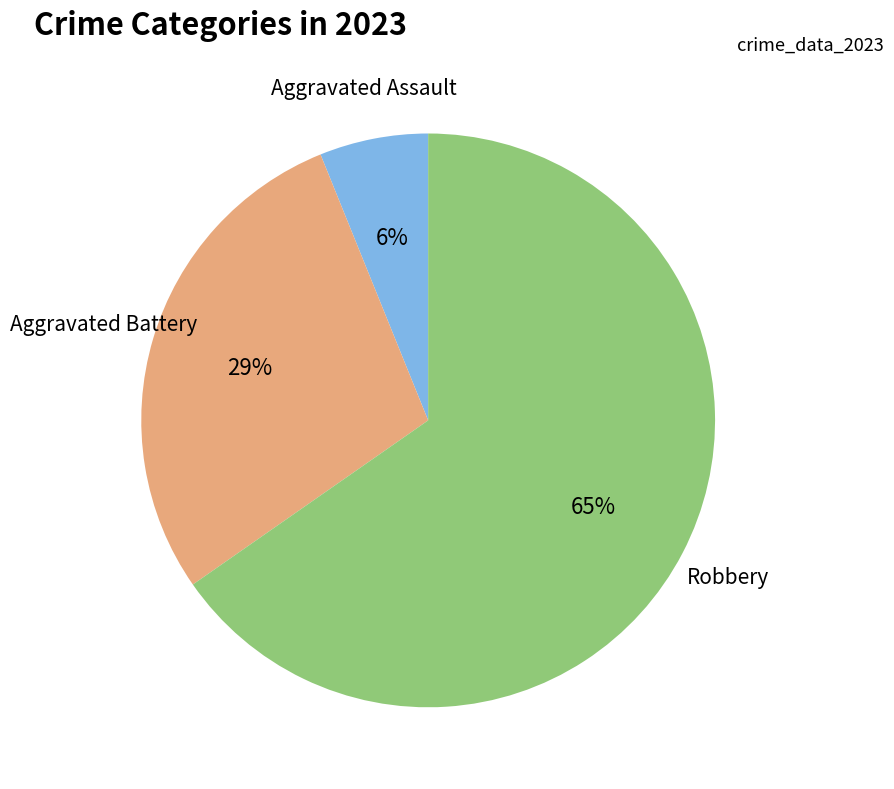

Is there any slice that represents more than half of the pie?

Yes